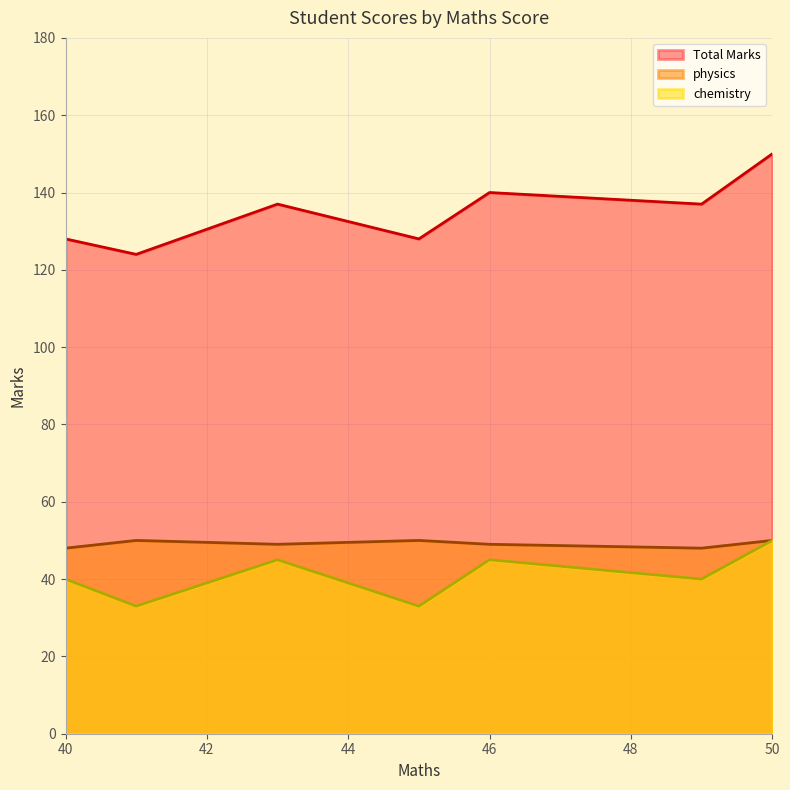

What is the sum of all physics values?

344